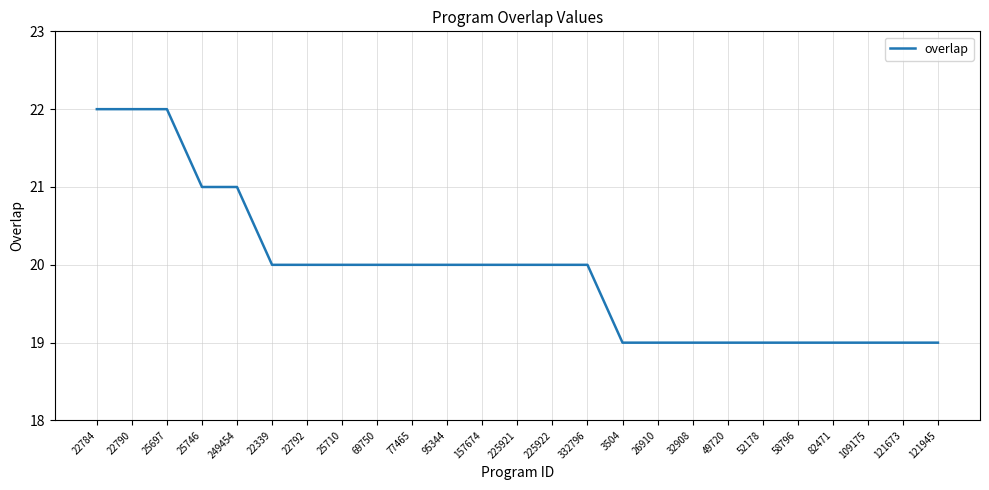

What is the greatest value displayed?

22